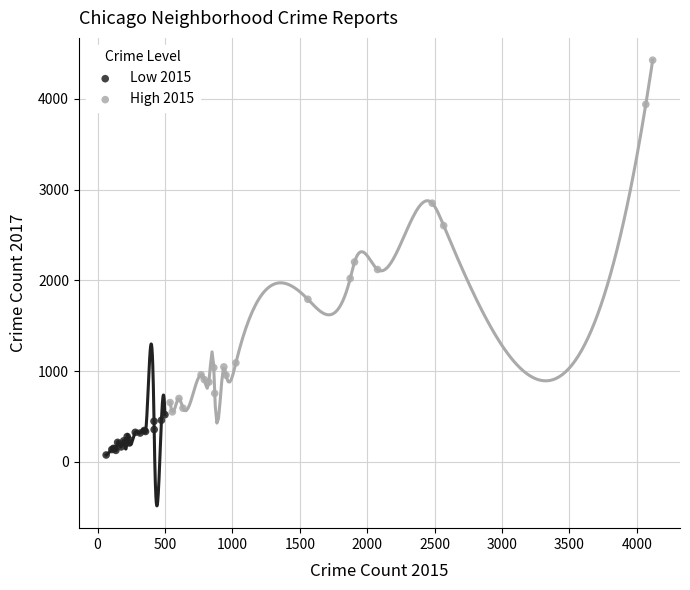

Which series reaches the minimum Y coordinate?

Low 2015